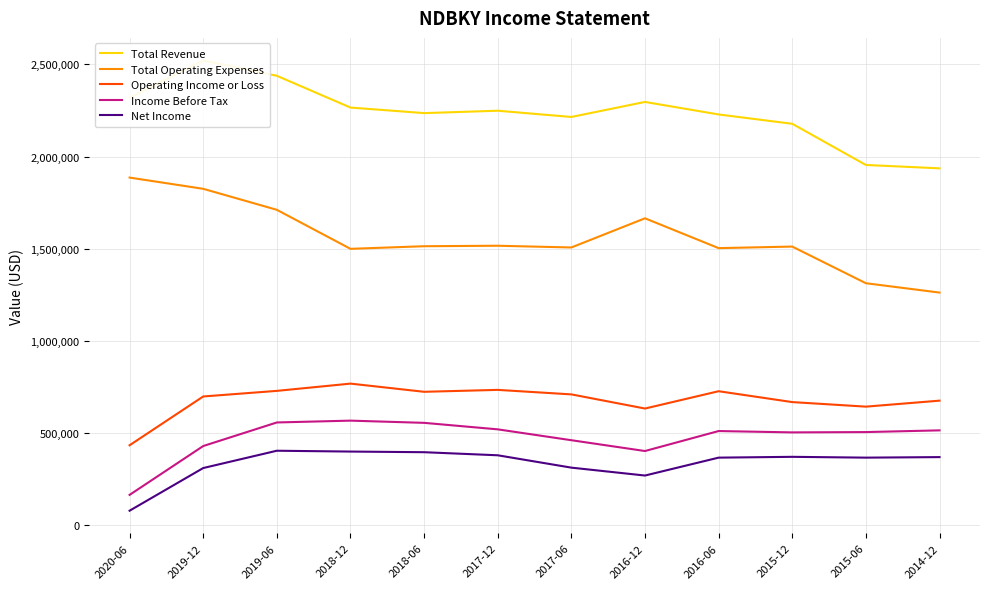

What is the approximate value of Total Revenue at 2016-06?

2228500